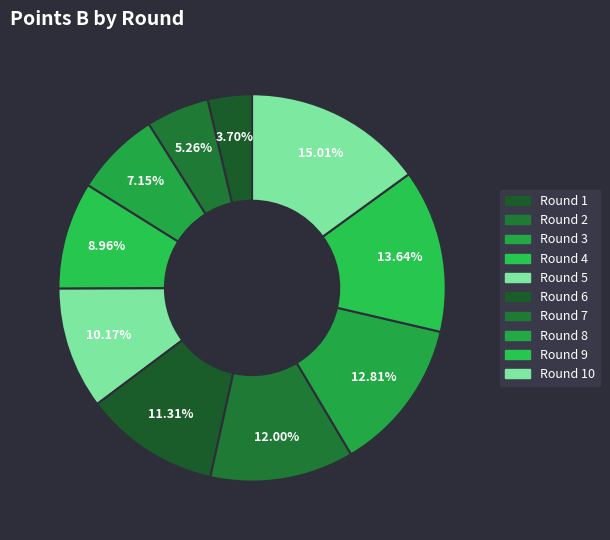

Count the number of slices in the pie.

10